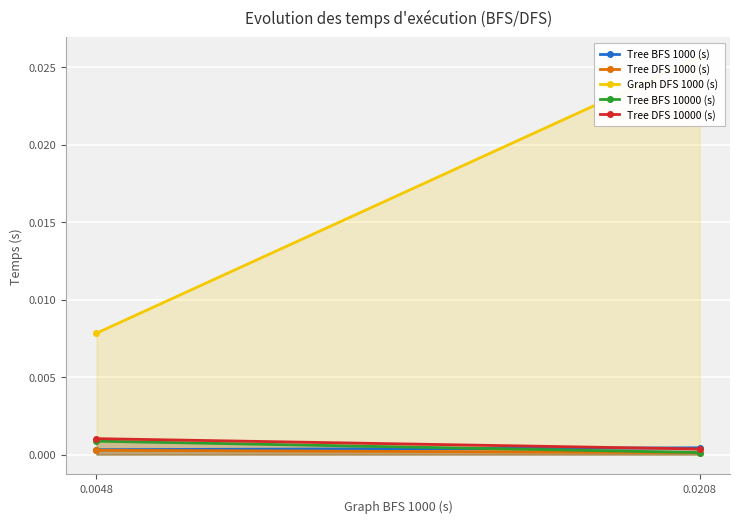

At which category is the sum across all series the highest?

0.0208